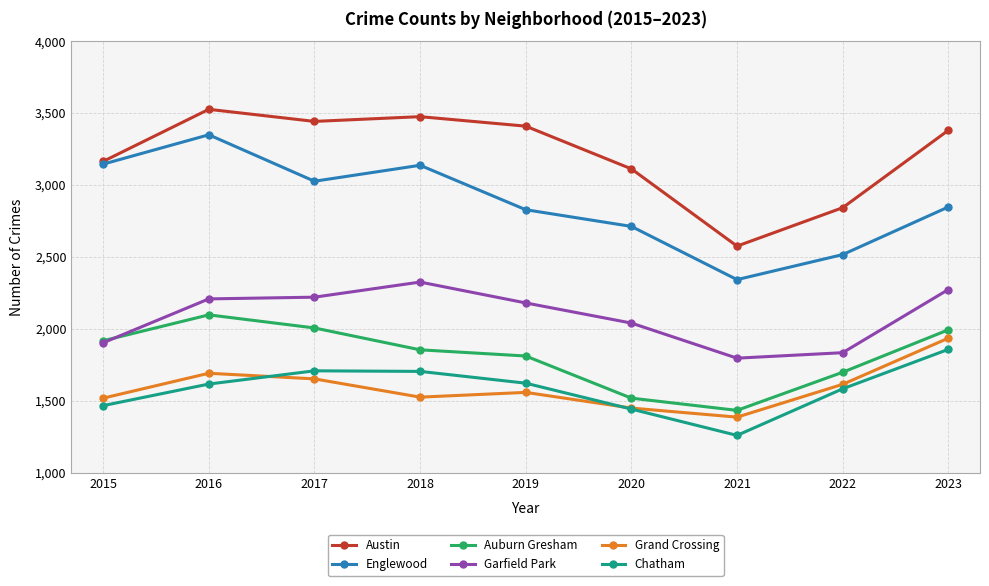

Where does the Austin series first go above 3380?

2016